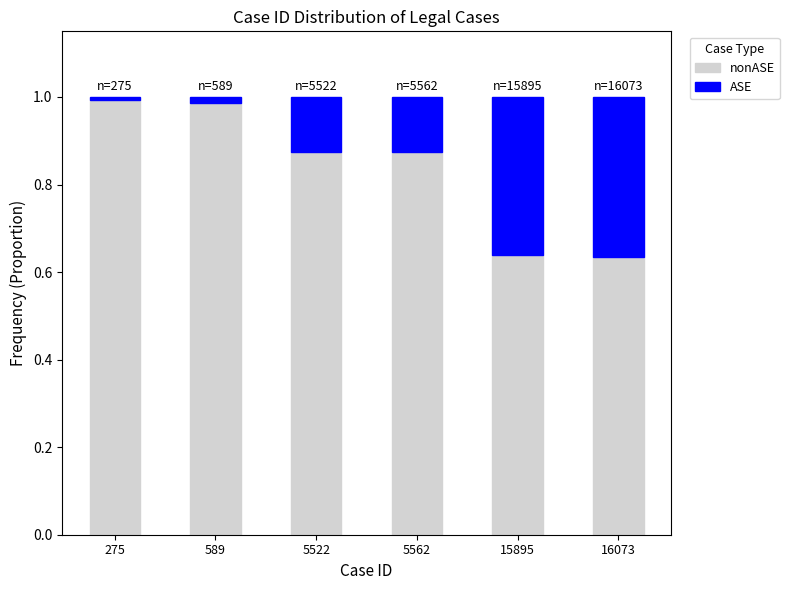

Are the bars grouped side by side (vs. stacked)?

No